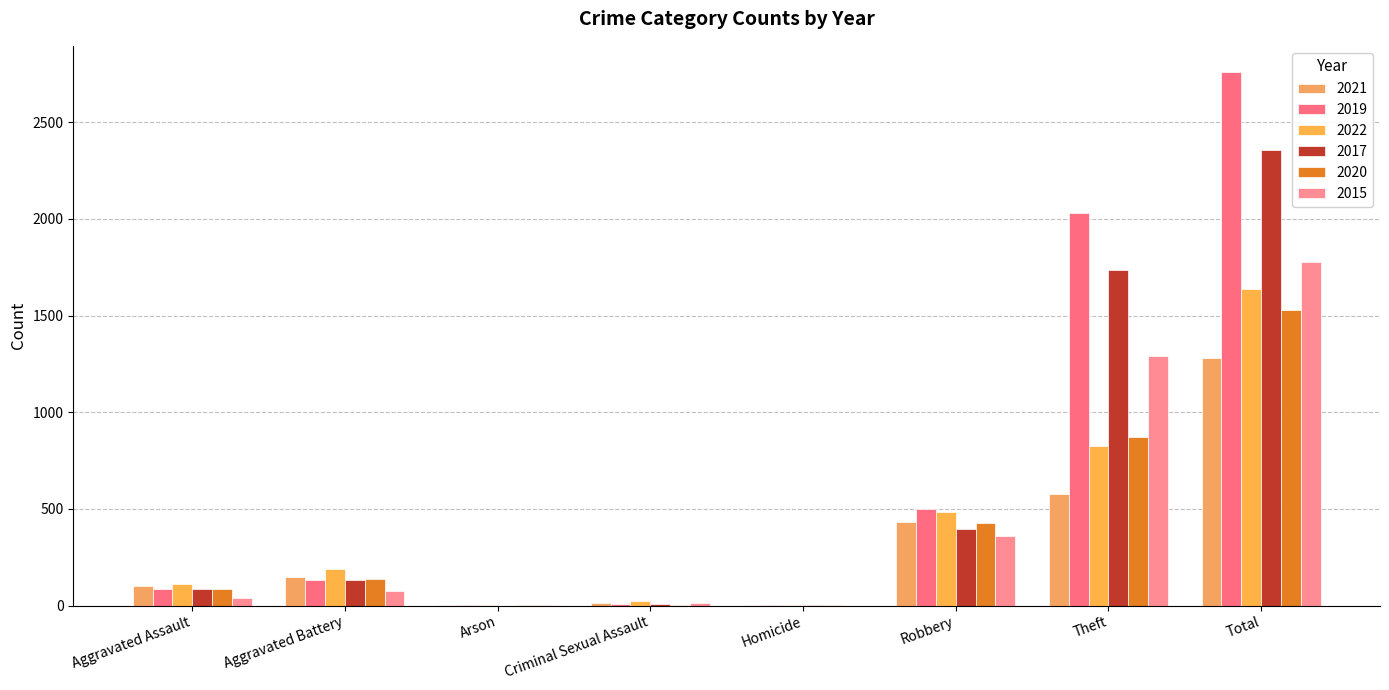

What is the approximate value of 2017 at Aggravated Battery?

130